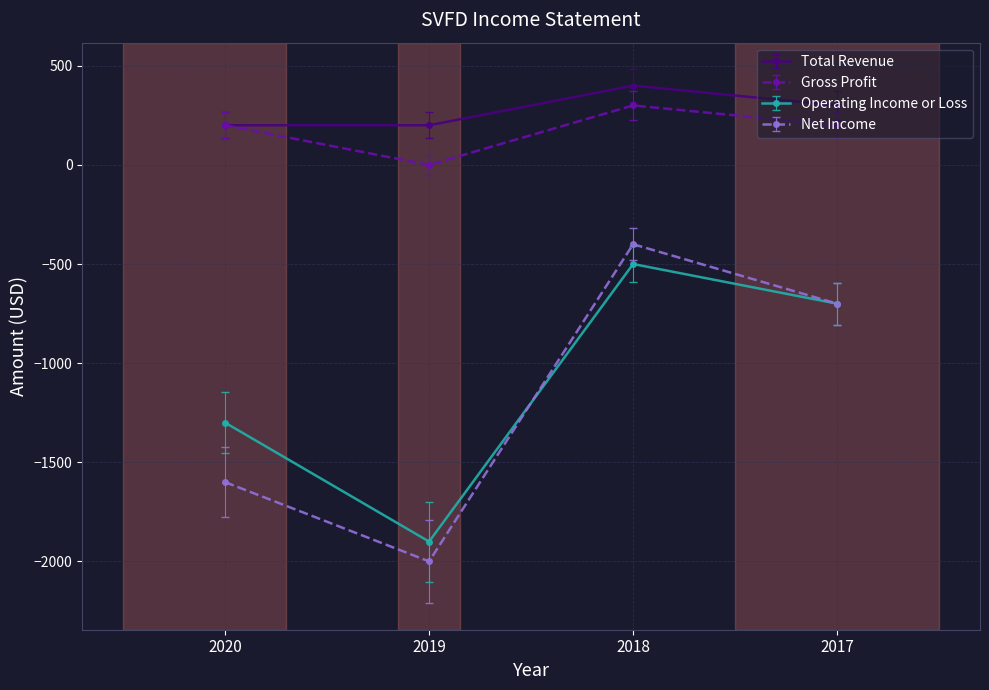

True or false: Total Revenue and Operating Income or Loss cross at least once.

False